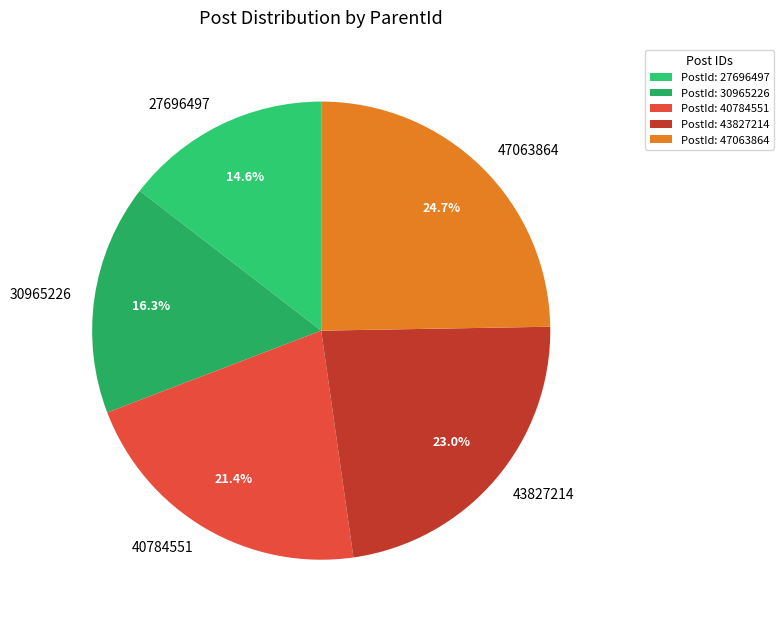

True or false: 47063864 accounts for 14% of the total.

False